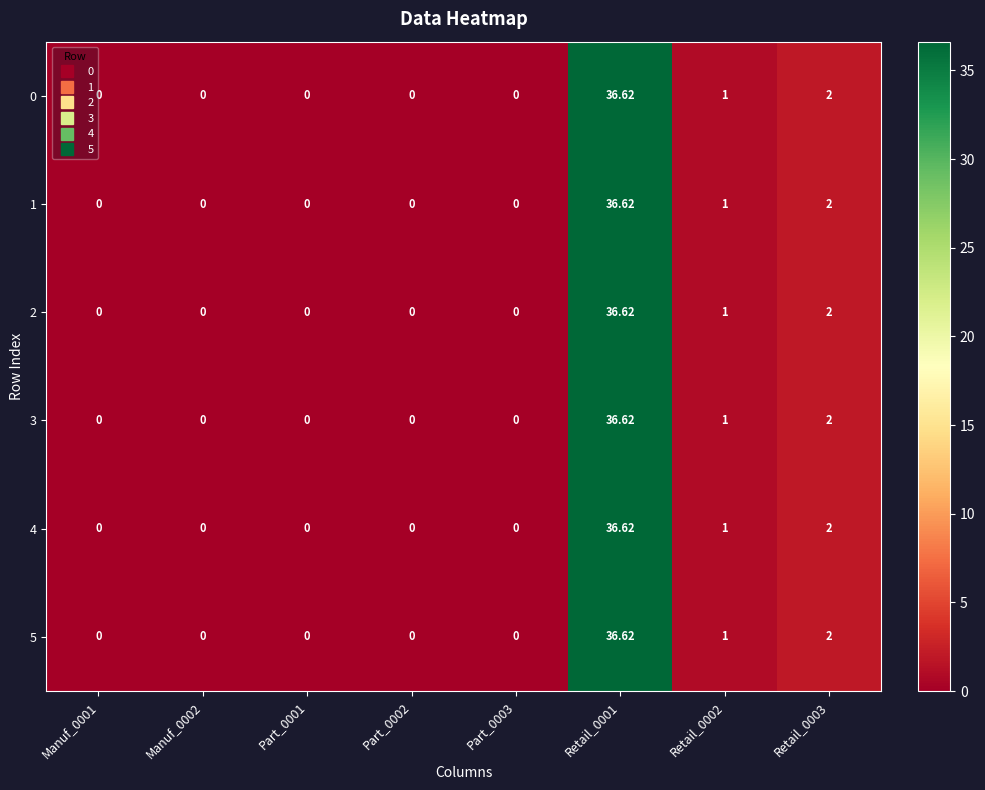

Is the value of 5 at Retail_0003 greater than the value of 0 at Retail_0002?

Yes